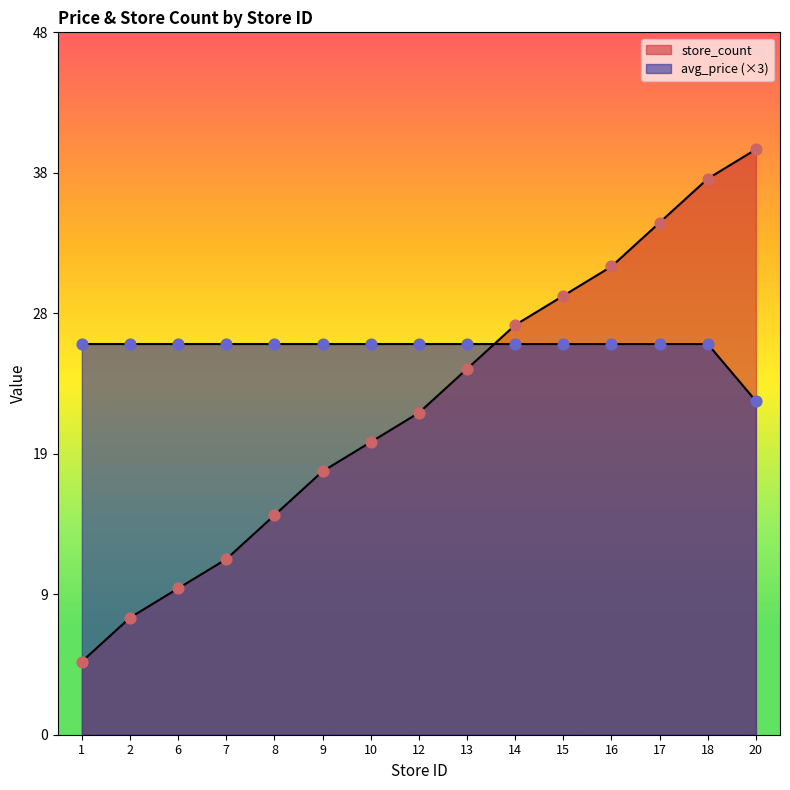

Is the value of store_count at 18 greater than the value of avg_price at 9?

Yes